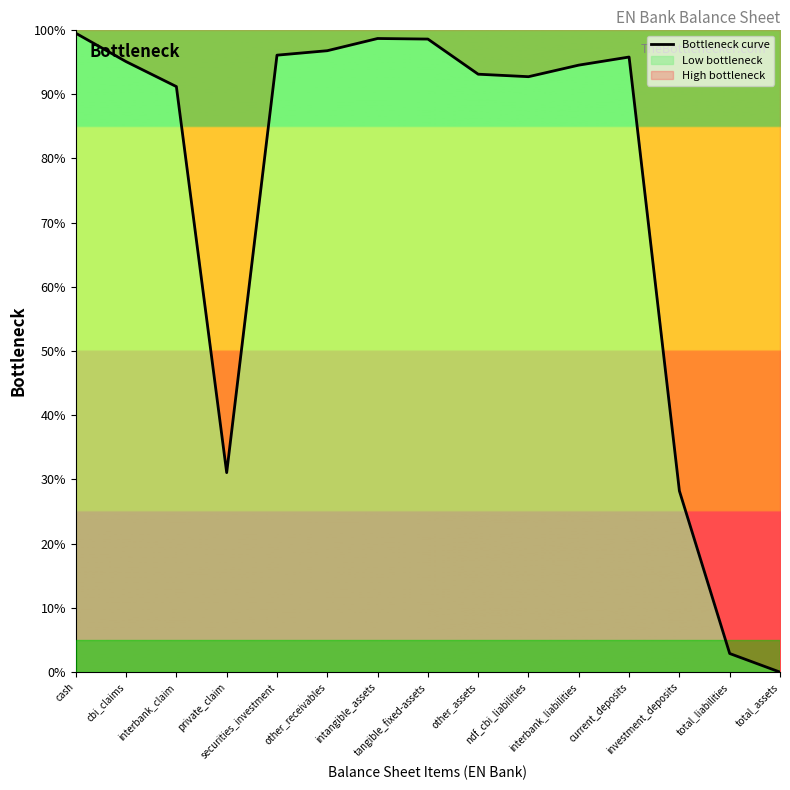

What position from the left is investment_deposits?

13